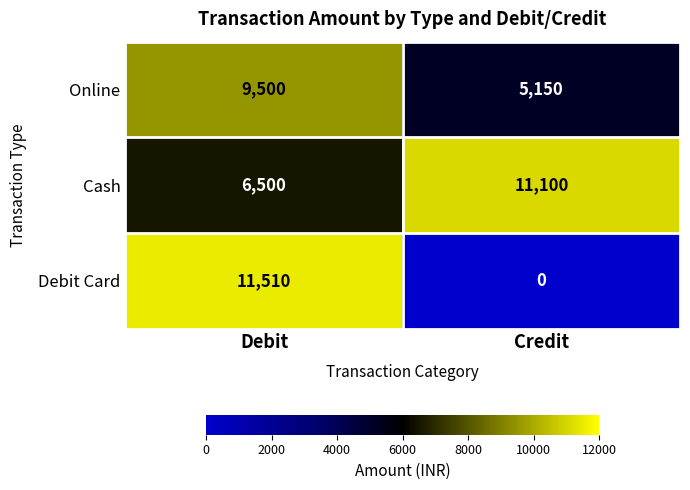

Which category has the highest value in the Debit Card series?

Debit